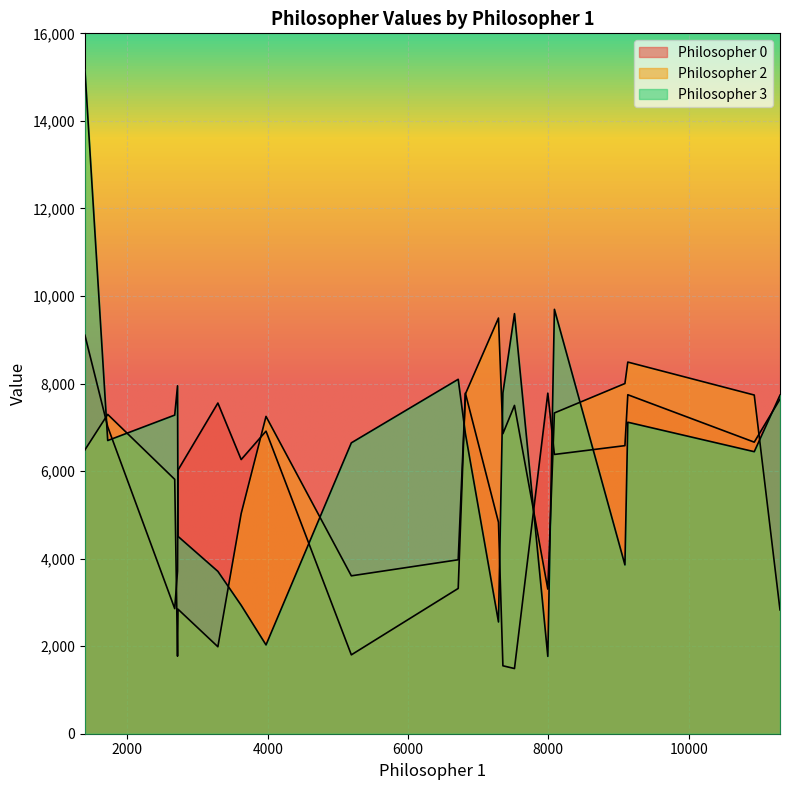

What is the value of the Philosopher 3 point at the 5th from the left?

3709